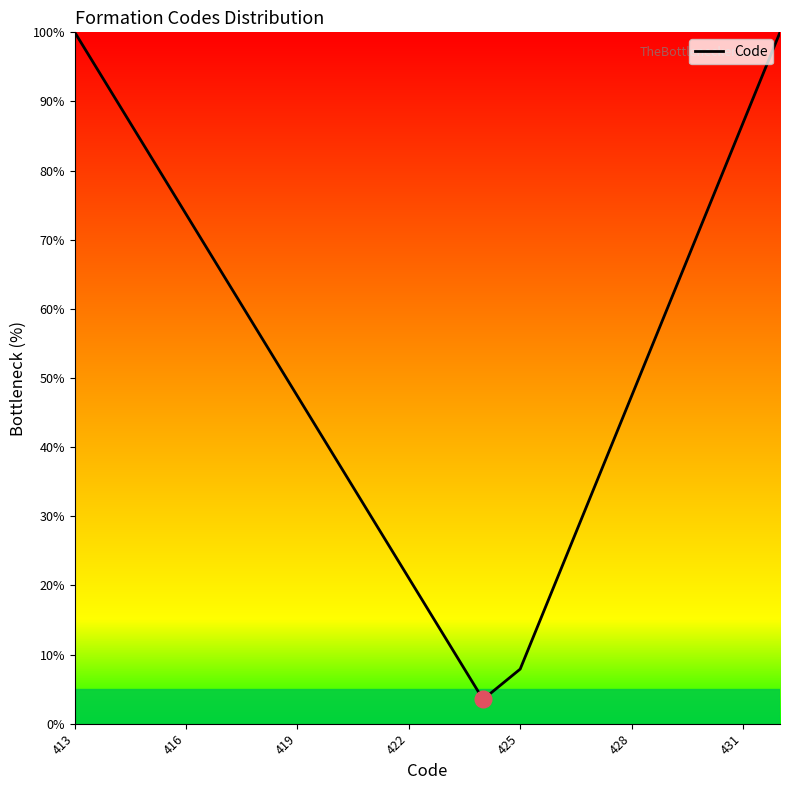

What is the smallest value displayed?

3.5